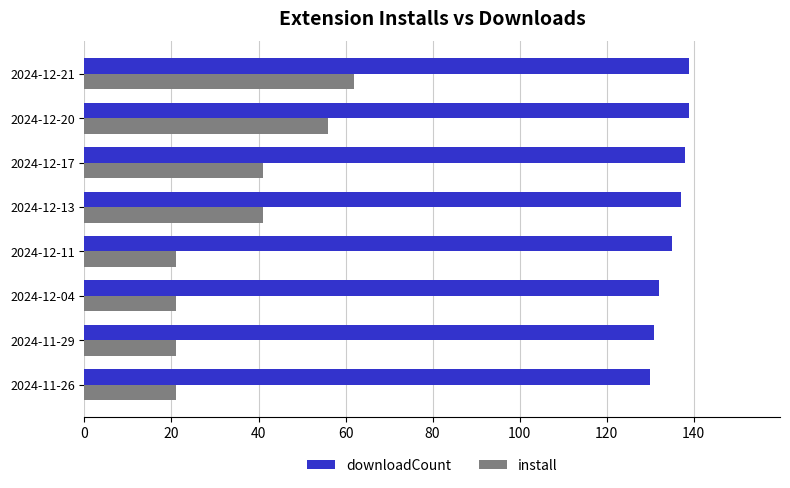

Which series has the largest total across all categories?

downloadCount